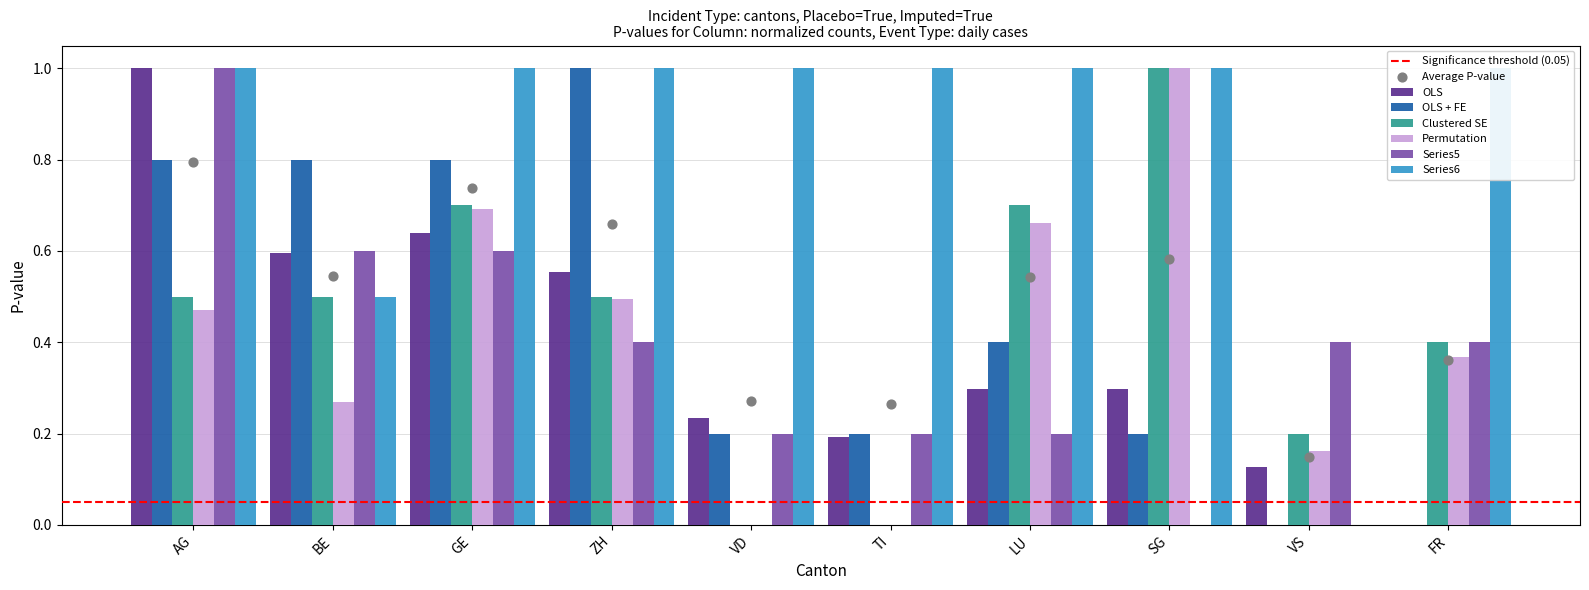

At how many categories does at least one series exceed 0?

10